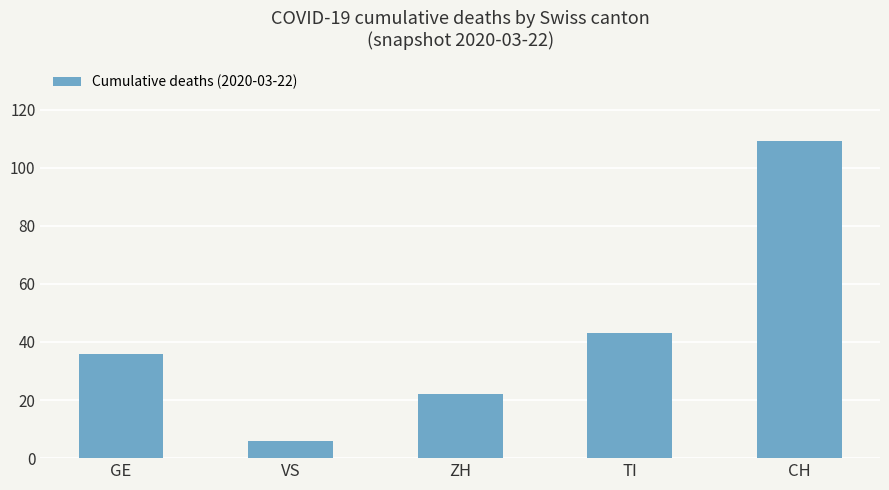

Which category has the highest value across all series?

CH